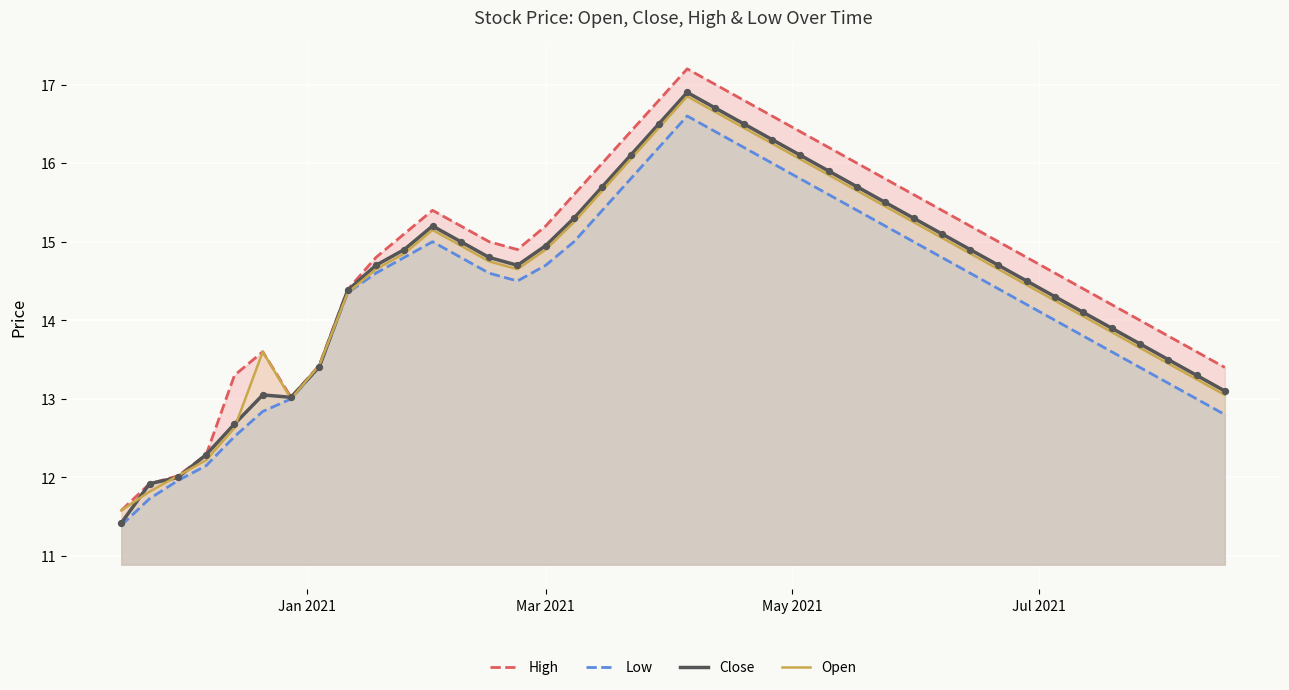

Which series reaches the maximum Y coordinate?

High